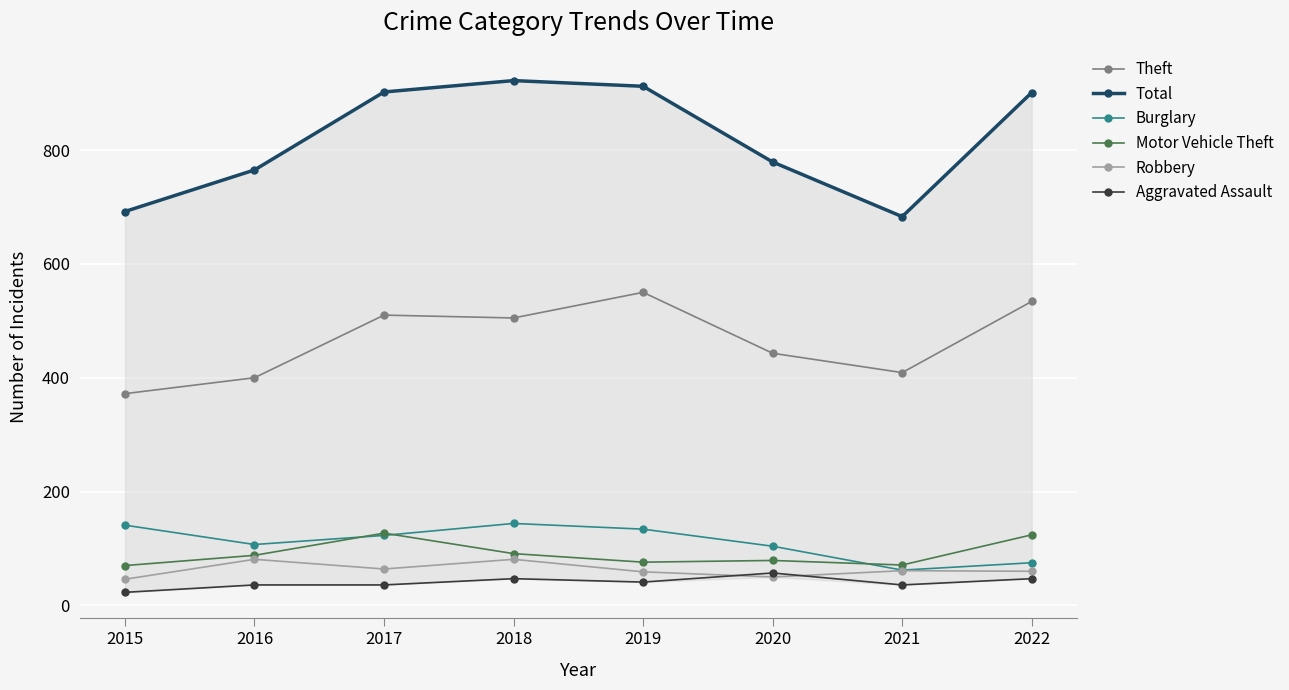

How many data points in Total are less than 901?

4